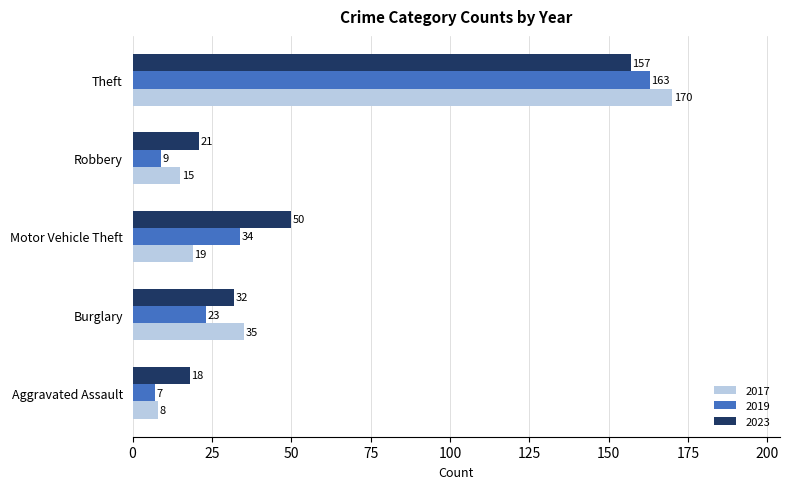

The 2017 series shows 19 at Motor Vehicle Theft. True or false?

True